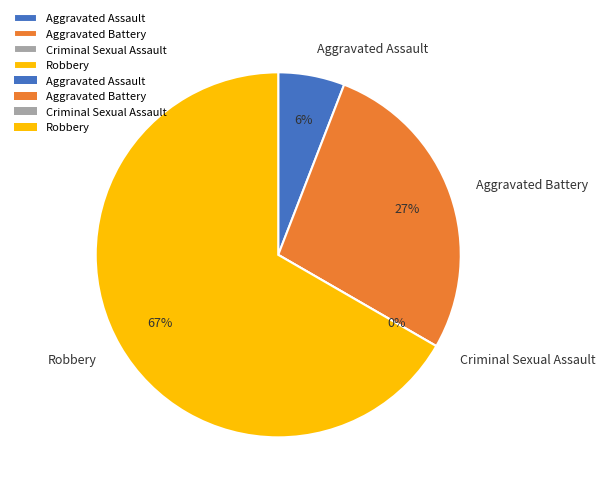

What is the change in value from Criminal Sexual Assault to Robbery?

+34